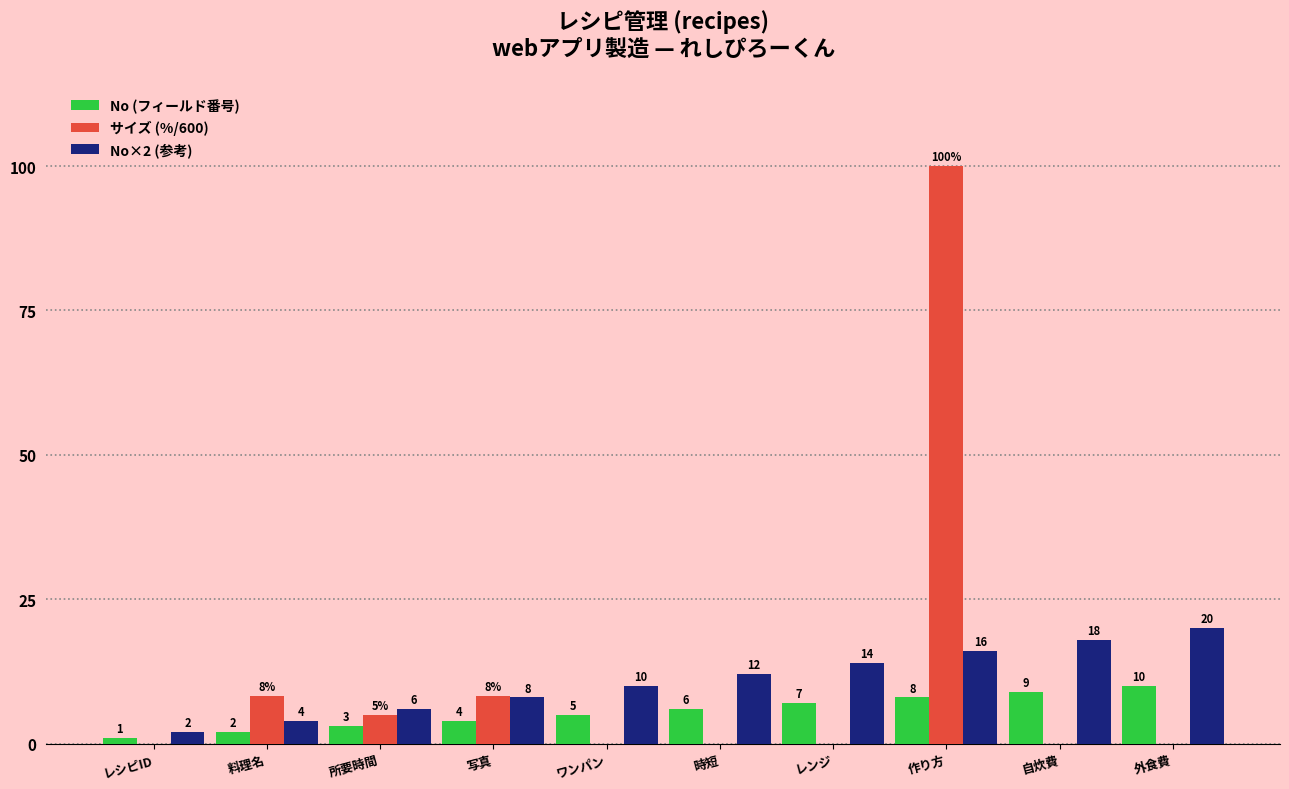

True or false: No×2 (参考) has a value of 4.4 at 外食費.

False